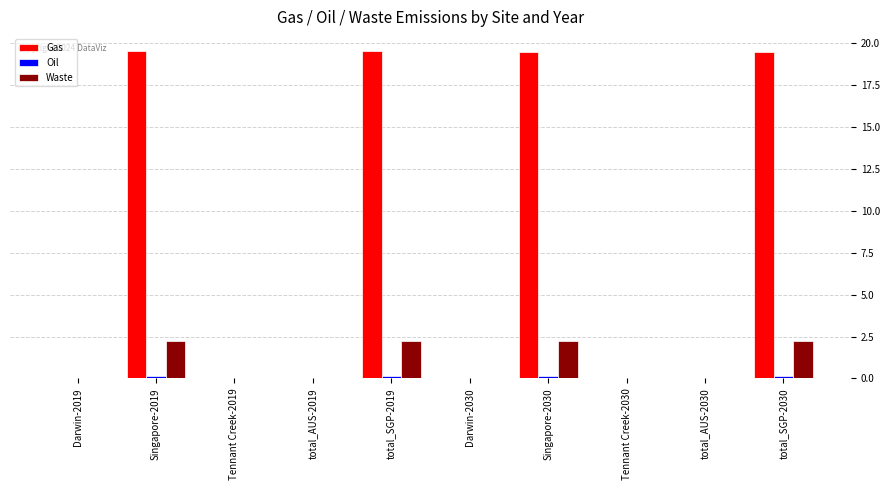

Is it true that Waste equals 0.0 at Darwin-2030?

True